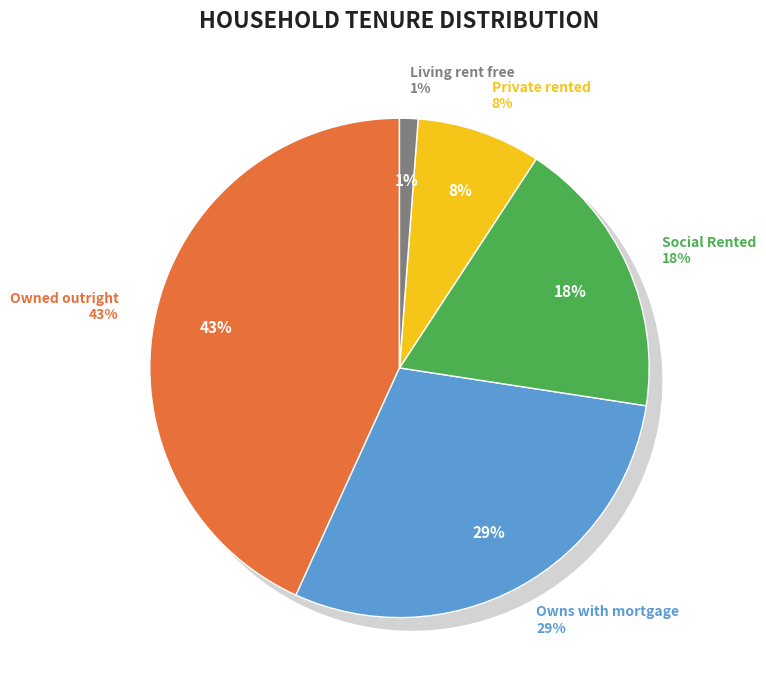

To the nearest percent, what is the difference between the Social Rented and Owned outright slice percentages?

25%